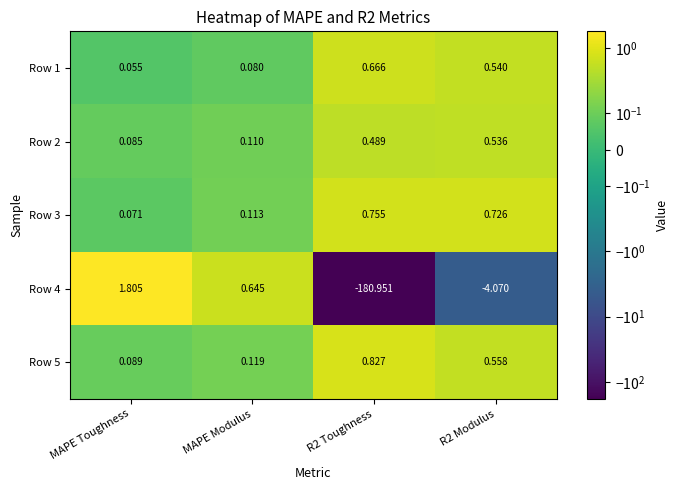

Which category has the lowest value in the Row 1 series?

MAPE Toughness